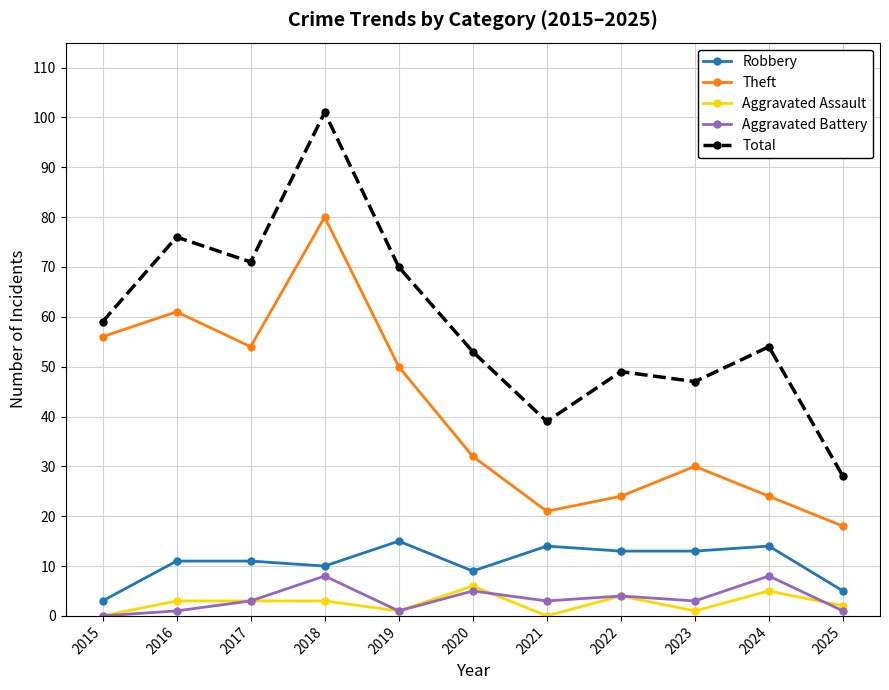

True or false: Theft and Aggravated Assault intersect in this chart.

False